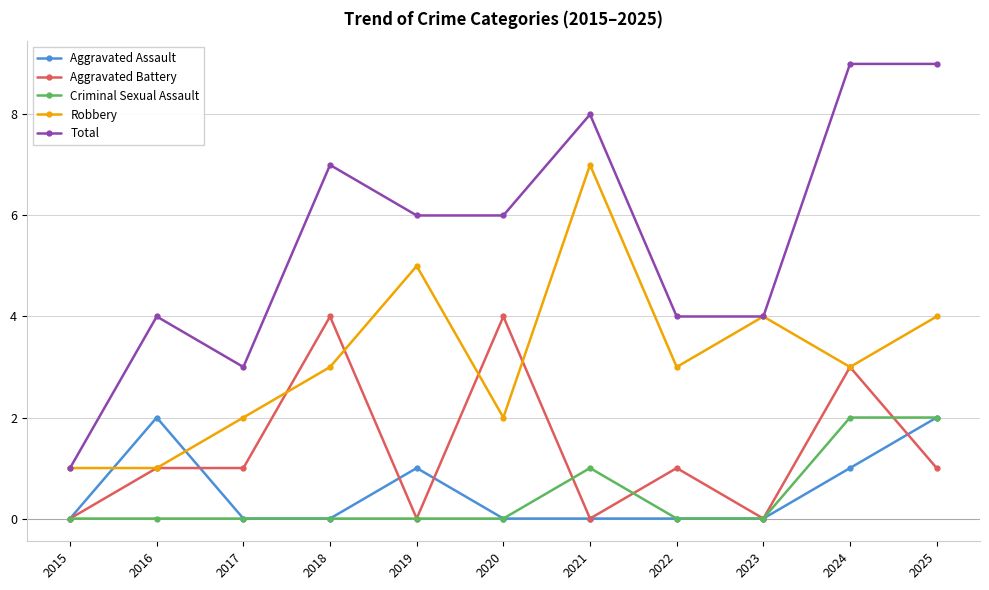

Which series changed the most between 2019 and 2020?

Aggravated Battery